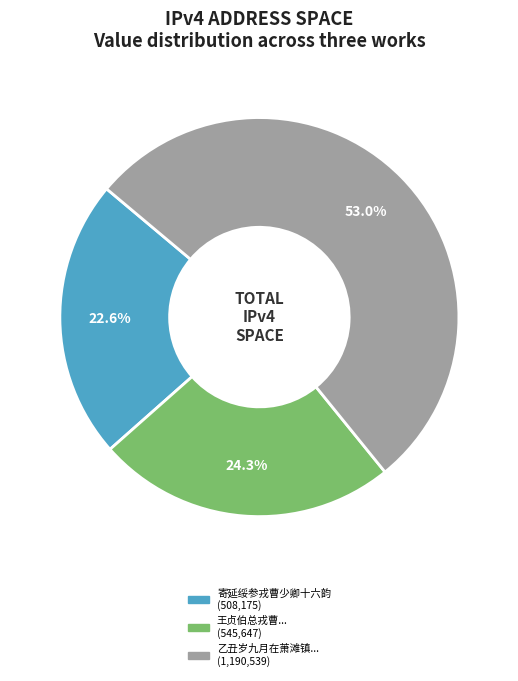

Is there a majority slice in this chart?

Yes